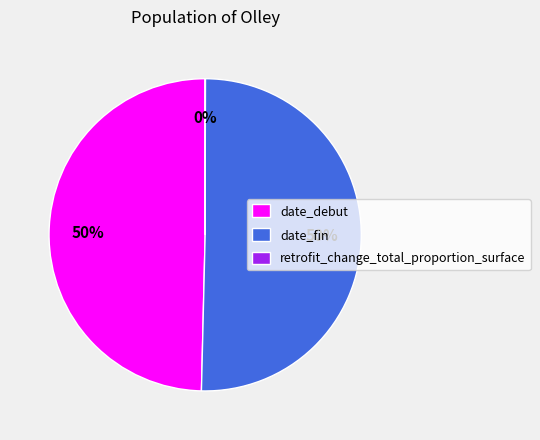

Is the sum of date_debut and date_fin greater than half?

Yes